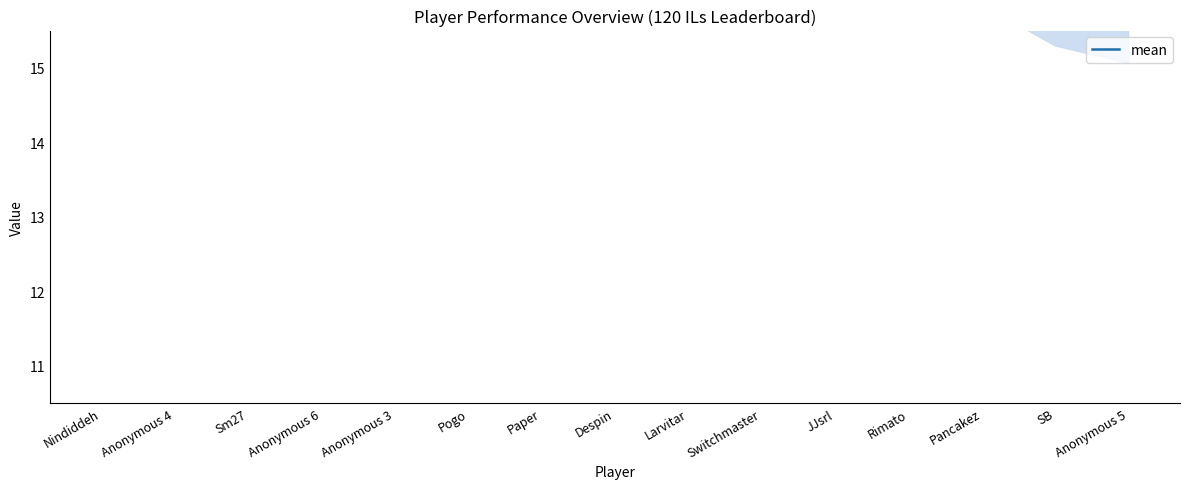

What is the sum of the values at Anonymous 6 and Pogo?

43.0